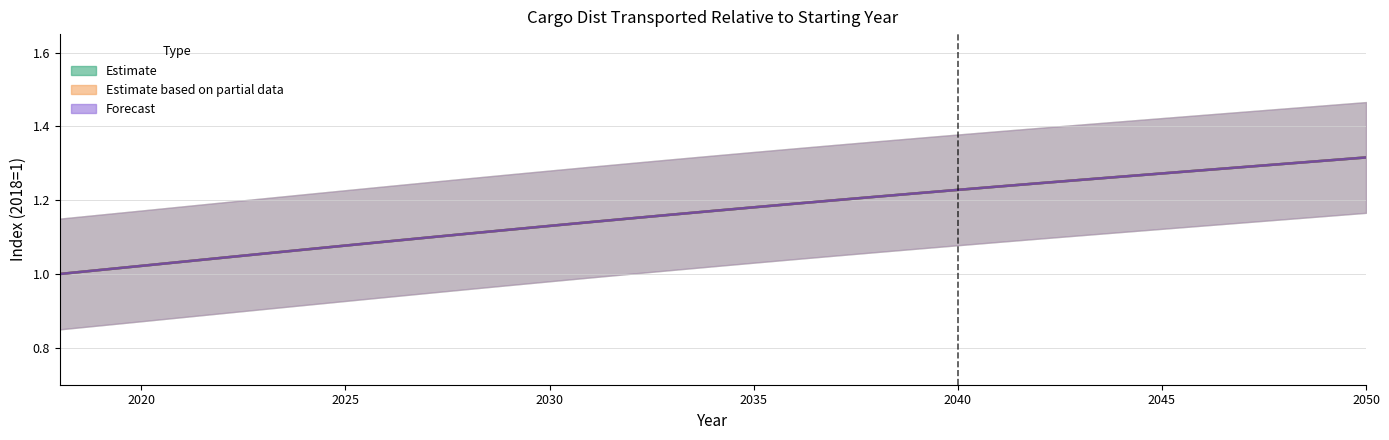

Count the number of categories in the chart.

33